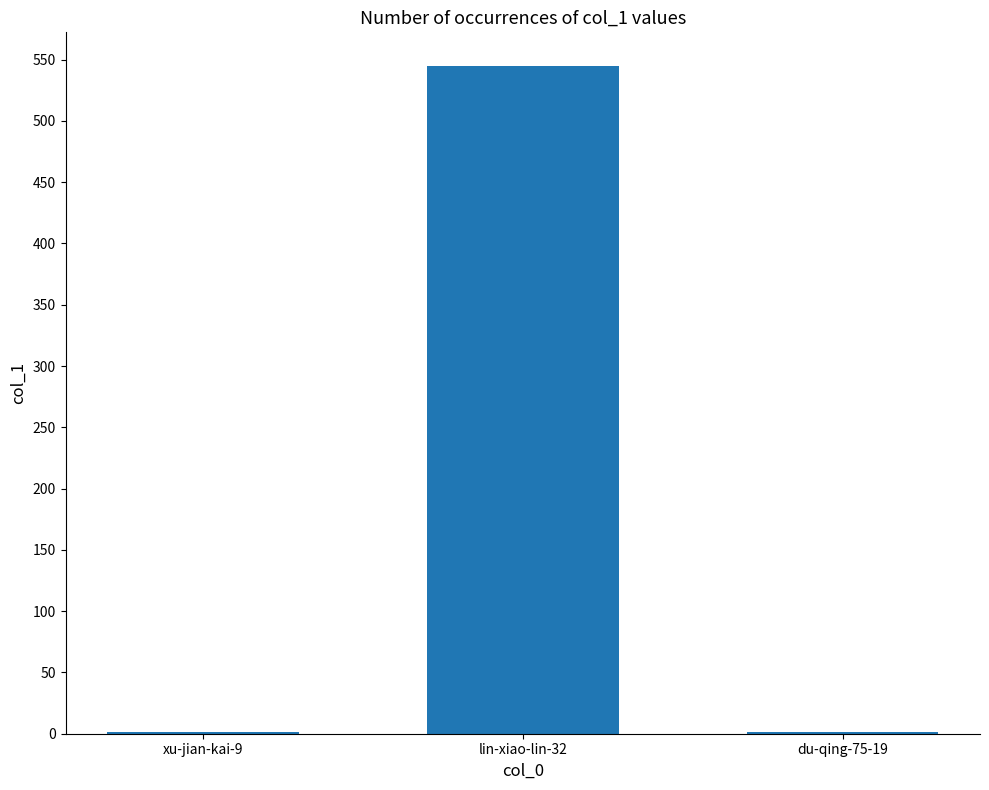

Reading left to right, extract all data points from this chart.

xu-jian-kai-9=1	lin-xiao-lin-32=545	du-qing-75-19=1